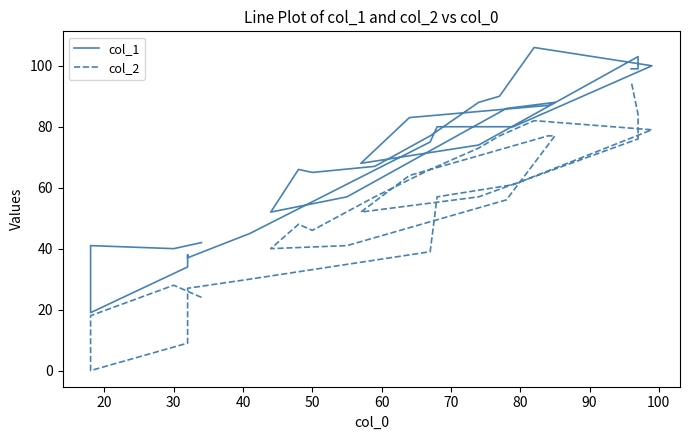

What is the label of the 9th point from the left?

90